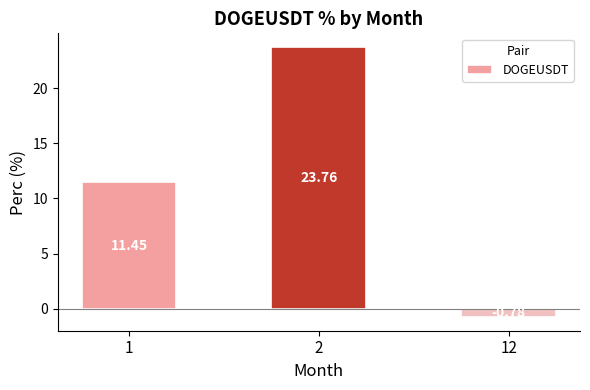

What is the ratio of the value at 2 to the value at 1?

2.1